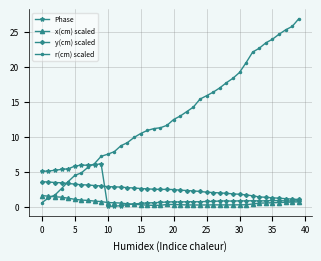

Which series has the largest total across all categories?

r(cm) scaled